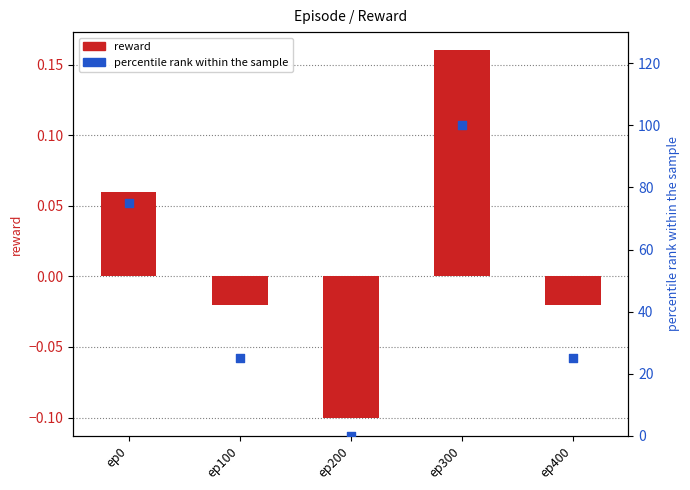

At which category is the sum across all series the highest?

ep300